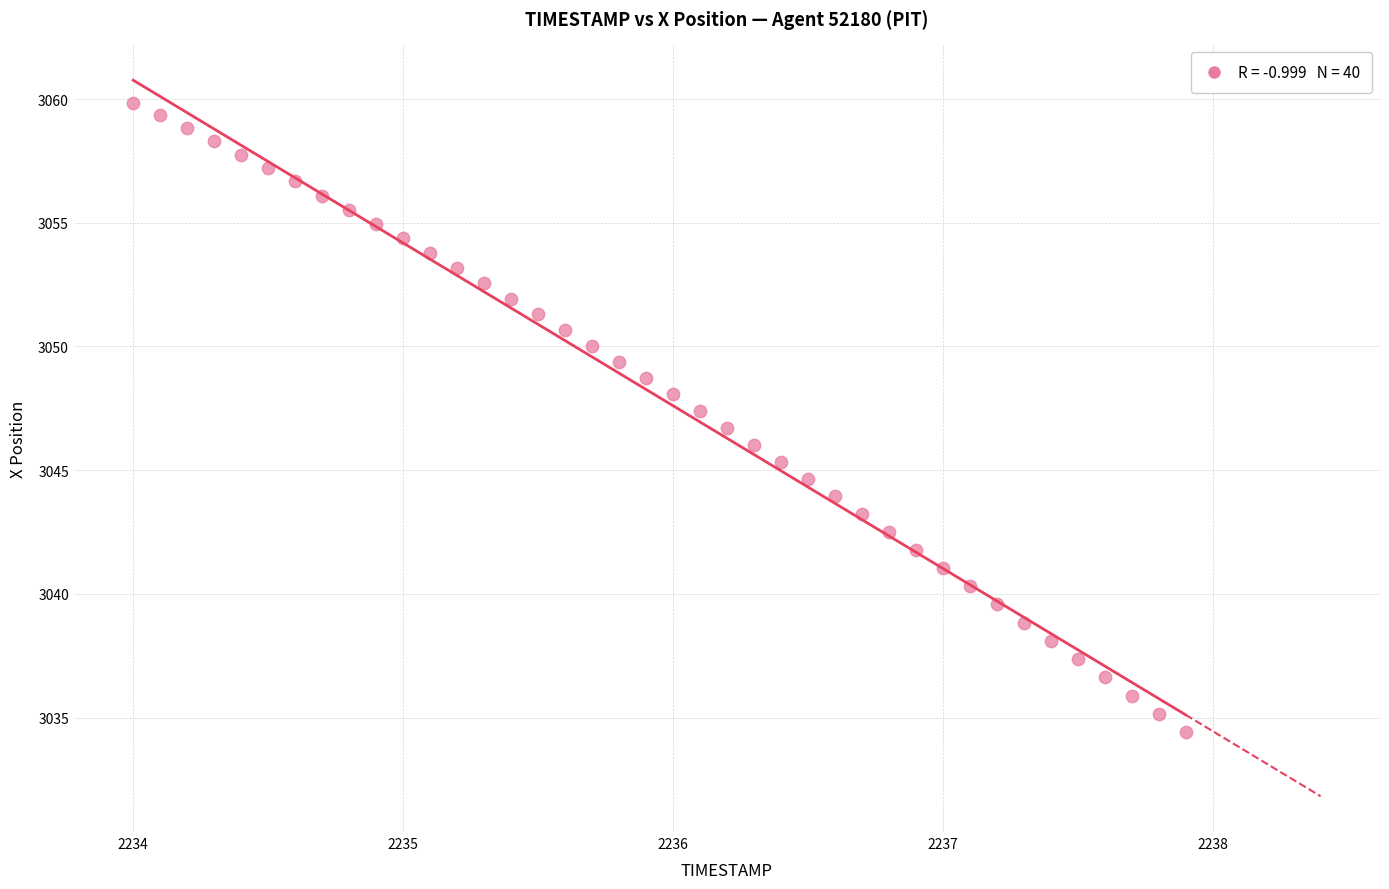

What is the range of Y values (max minus min)?

25.5